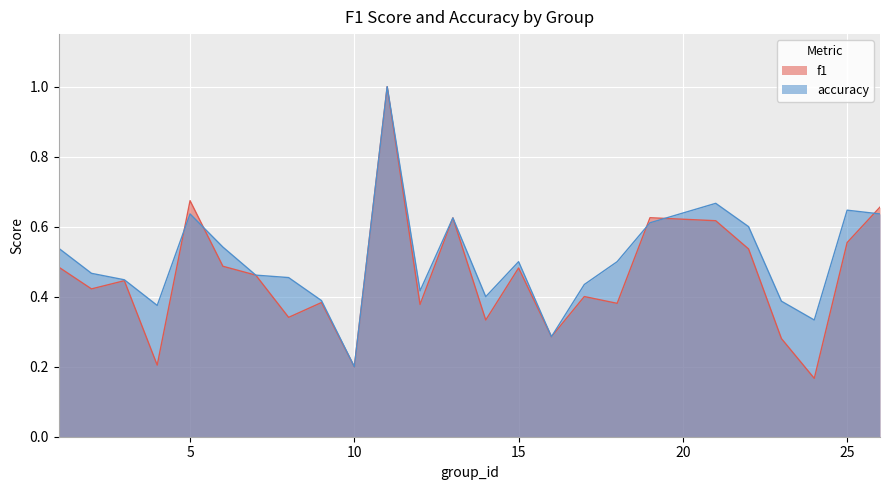

Reading left to right, what are all the values shown in this chart?

f1: 1=0.5	2=0.4	3=0.4	4=0.2	5=0.7	6=0.5	7=0.5	8=0.3	9=0.4	10=0.2	11=1.0	12=0.4	13=0.6	14=0.3	15=0.5	16=0.3	17=0.4	18=0.4	19=0.6	21=0.6	22=0.5	23=0.3	24=0.2	25=0.6	26=0.7
accuracy: 1=0.5	2=0.5	3=0.4	4=0.4	5=0.6	6=0.5	7=0.5	8=0.5	9=0.4	10=0.2	11=1.0	12=0.4	13=0.6	14=0.4	15=0.5	16=0.3	17=0.4	18=0.5	19=0.6	21=0.7	22=0.6	23=0.4	24=0.3	25=0.6	26=0.6